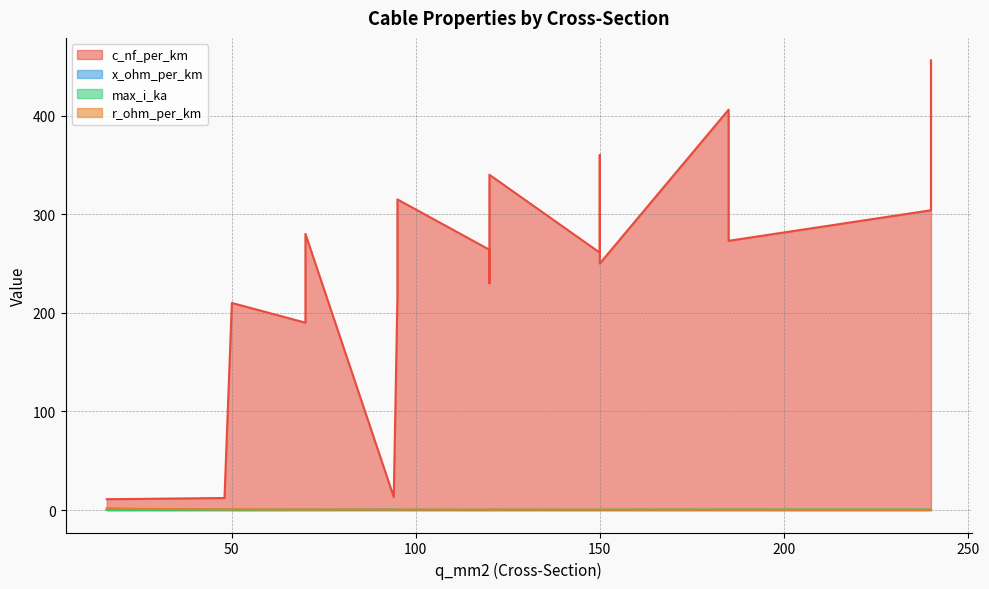

What is the label of the 12th point from the right?

120